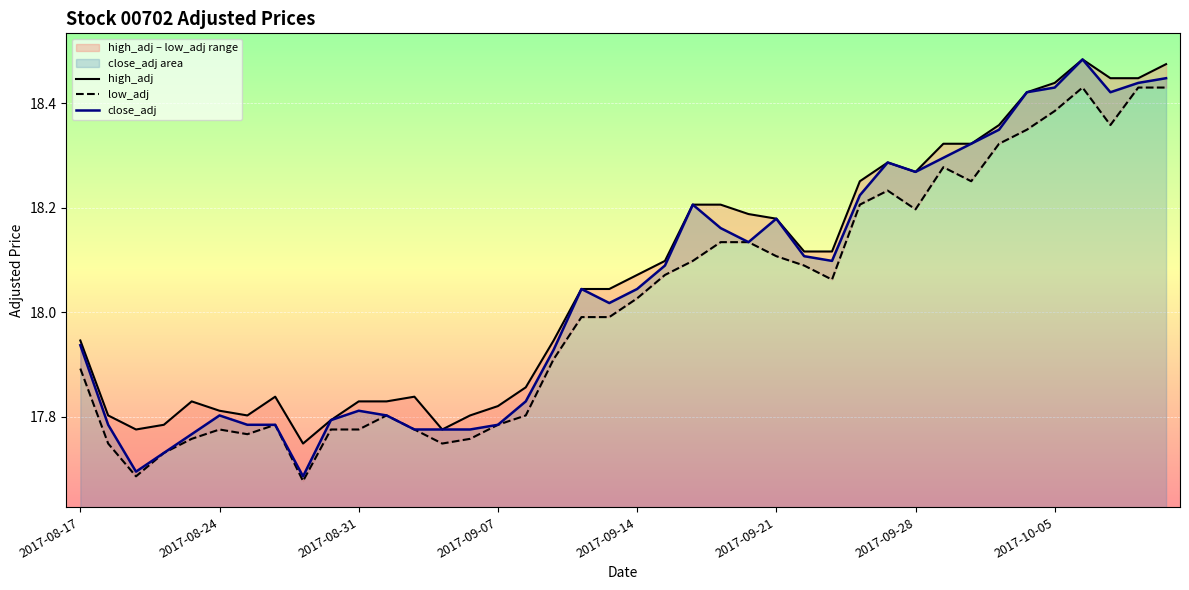

What is the sum of the high_adj values at 21 and 2017-08-24?

35.9